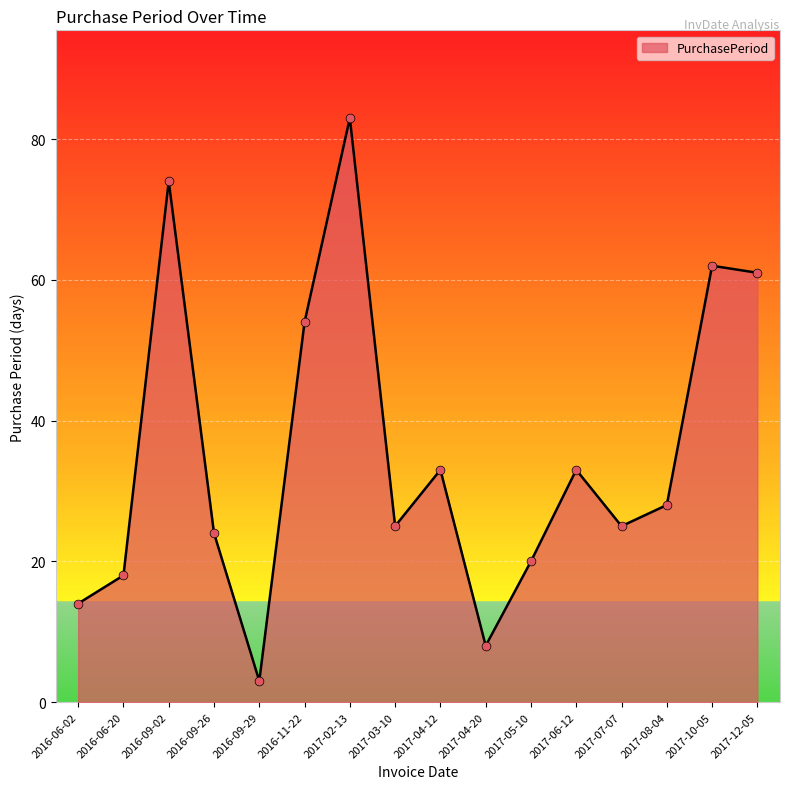

Which has a higher value, 2017-04-12 or 2017-08-04?

2017-04-12